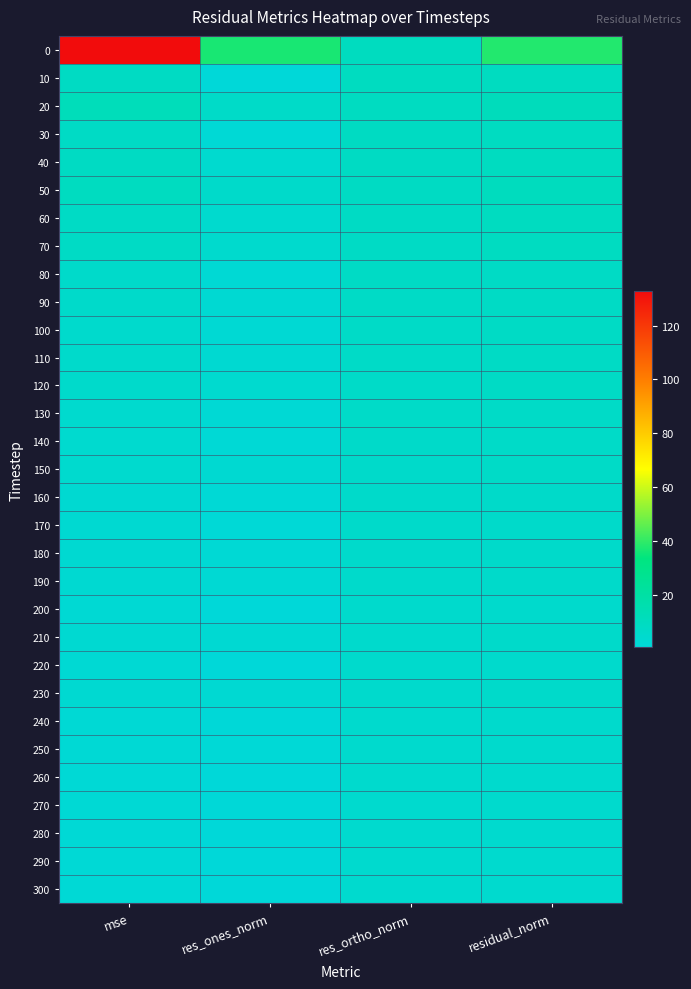

Reading left to right, transcribe all the data shown in this chart.

0: mse=132.6	res_ones_norm=36.9	res_ortho_norm=9.9	residual_norm=38.2
10: mse=8.4	res_ones_norm=0.7	res_ortho_norm=9.6	residual_norm=9.6
20: mse=12.1	res_ones_norm=6.8	res_ortho_norm=9.3	residual_norm=11.5
30: mse=7.8	res_ones_norm=2.1	res_ortho_norm=9.0	residual_norm=9.3
40: mse=8.4	res_ones_norm=4.0	res_ortho_norm=8.8	residual_norm=9.6
50: mse=9.8	res_ones_norm=5.9	res_ortho_norm=8.5	residual_norm=10.4
60: mse=8.1	res_ones_norm=4.6	res_ortho_norm=8.2	residual_norm=9.4
70: mse=7.9	res_ones_norm=4.9	res_ortho_norm=8.0	residual_norm=9.3
80: mse=5.9	res_ones_norm=2.4	res_ortho_norm=7.7	residual_norm=8.0
90: mse=6.0	res_ones_norm=3.2	res_ortho_norm=7.5	residual_norm=8.1
100: mse=5.4	res_ones_norm=2.8	res_ortho_norm=7.2	residual_norm=7.7
110: mse=5.7	res_ones_norm=3.6	res_ortho_norm=7.0	residual_norm=7.9
120: mse=5.8	res_ones_norm=4.2	res_ortho_norm=6.8	residual_norm=8.0
130: mse=4.4	res_ones_norm=2.2	res_ortho_norm=6.6	residual_norm=7.0
140: mse=4.0	res_ones_norm=1.8	res_ortho_norm=6.4	residual_norm=6.7
150: mse=4.7	res_ones_norm=3.6	res_ortho_norm=6.2	residual_norm=7.2
160: mse=3.6	res_ones_norm=2.0	res_ortho_norm=6.0	residual_norm=6.3
170: mse=3.4	res_ones_norm=1.6	res_ortho_norm=5.9	residual_norm=6.1
180: mse=3.5	res_ones_norm=2.2	res_ortho_norm=5.8	residual_norm=6.2
190: mse=3.5	res_ones_norm=2.5	res_ortho_norm=5.6	residual_norm=6.2
200: mse=2.8	res_ones_norm=0.8	res_ortho_norm=5.5	residual_norm=5.5
210: mse=3.5	res_ones_norm=3.0	res_ortho_norm=5.4	residual_norm=6.2
220: mse=2.5	res_ones_norm=0.9	res_ortho_norm=5.2	residual_norm=5.3
230: mse=3.3	res_ones_norm=3.2	res_ortho_norm=5.1	residual_norm=6.0
240: mse=2.4	res_ones_norm=1.2	res_ortho_norm=5.0	residual_norm=5.2
250: mse=2.4	res_ones_norm=1.5	res_ortho_norm=4.9	residual_norm=5.1
260: mse=2.2	res_ones_norm=0.6	res_ortho_norm=4.9	residual_norm=4.9
270: mse=2.2	res_ones_norm=1.4	res_ortho_norm=4.8	residual_norm=4.9
280: mse=2.0	res_ones_norm=0.8	res_ortho_norm=4.7	residual_norm=4.7
290: mse=2.0	res_ones_norm=1.2	res_ortho_norm=4.6	residual_norm=4.7
300: mse=1.9	res_ones_norm=0.7	res_ortho_norm=4.6	residual_norm=4.6